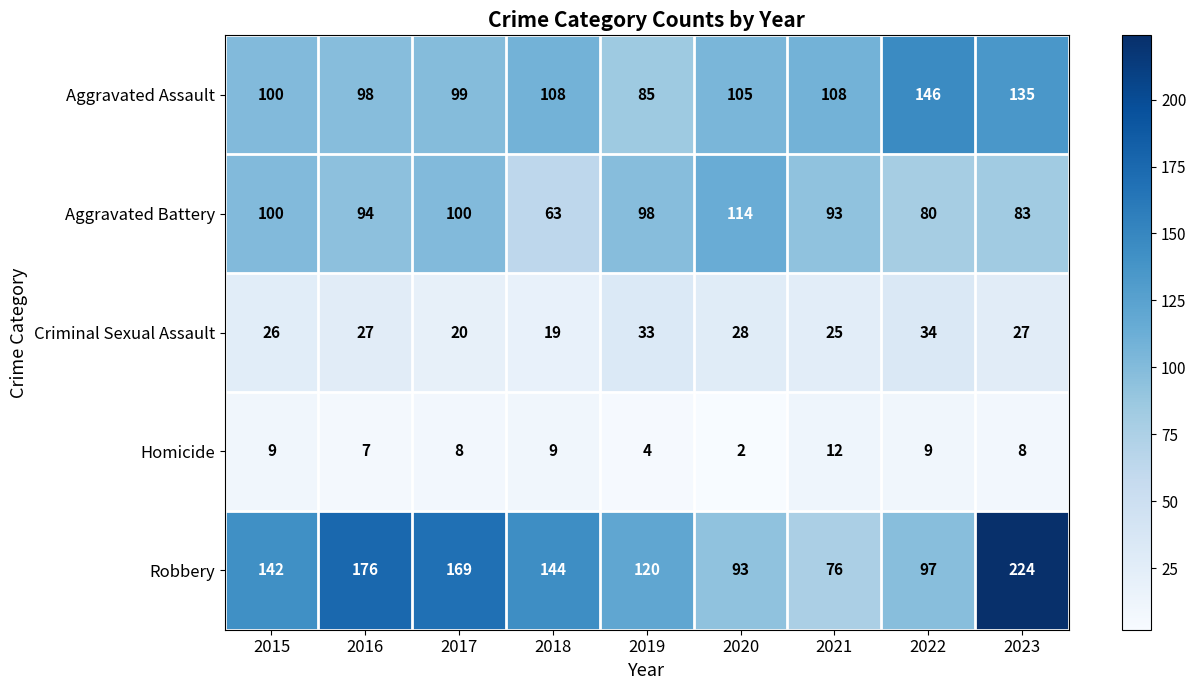

Count the number of categories in the chart.

9